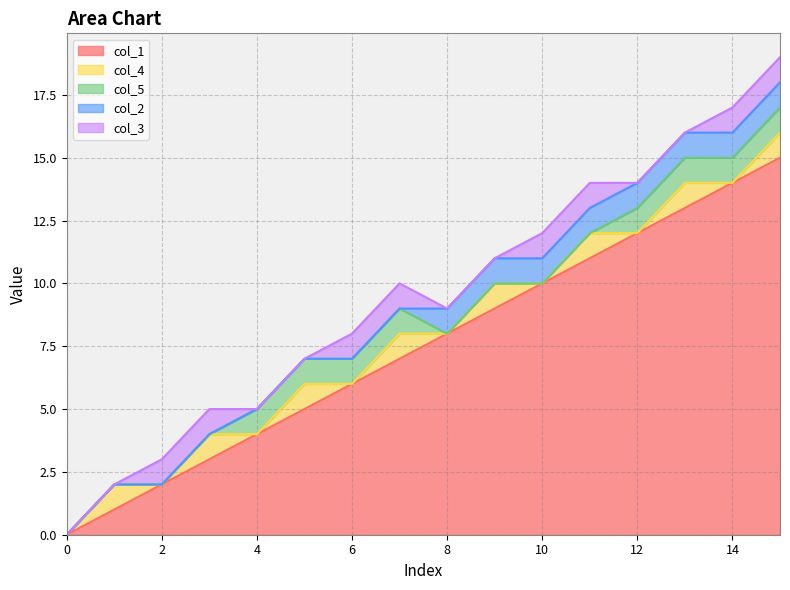

At which category does col_4 reach its first local peak?

1